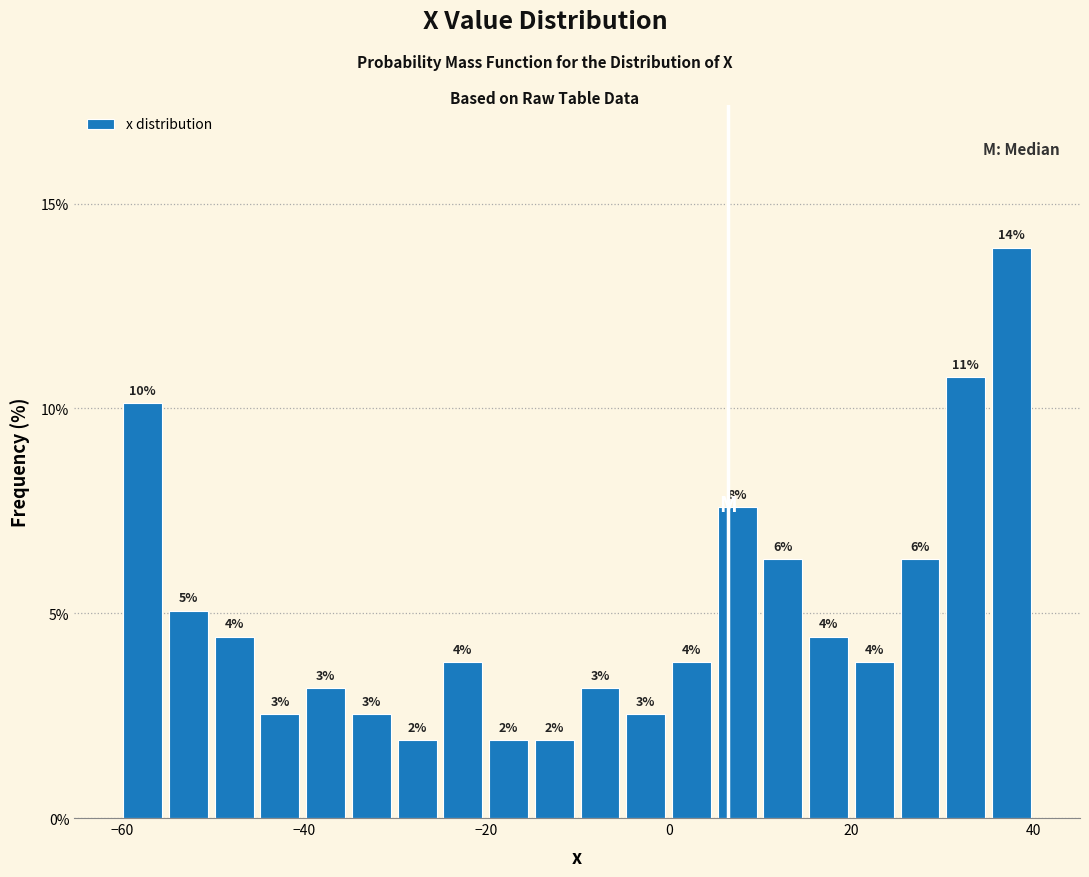

Around what value on the x-axis is the tallest bar? Give the approximate position of its centre, as read against the axis.

38